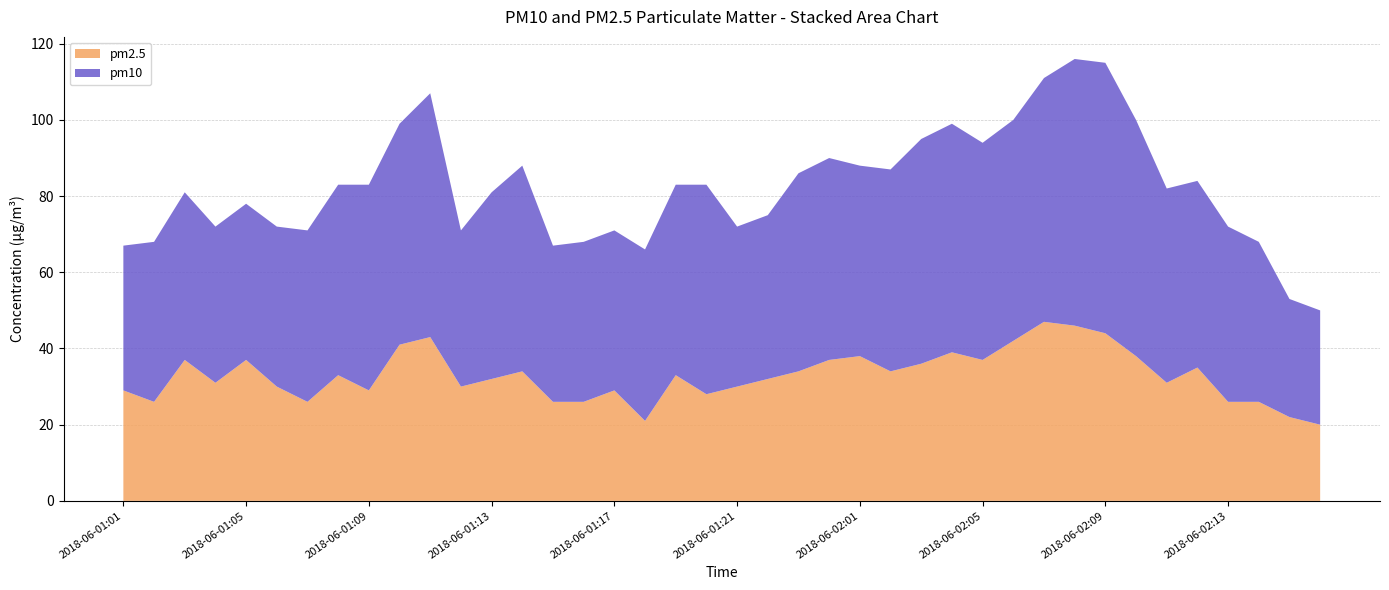

Reading left to right, what are all the values shown in this chart?

pm10: 38	42	44	41	41	42	45	50	54	58	64	41	49	54	41	42	42	45	50	55	42	43	52	53	50	53	59	60	57	58	64	70	71	62	51	49	46	42	31	30
pm2.5: 29	26	37	31	37	30	26	33	29	41	43	30	32	34	26	26	29	21	33	28	30	32	34	37	38	34	36	39	37	42	47	46	44	38	31	35	26	26	22	20